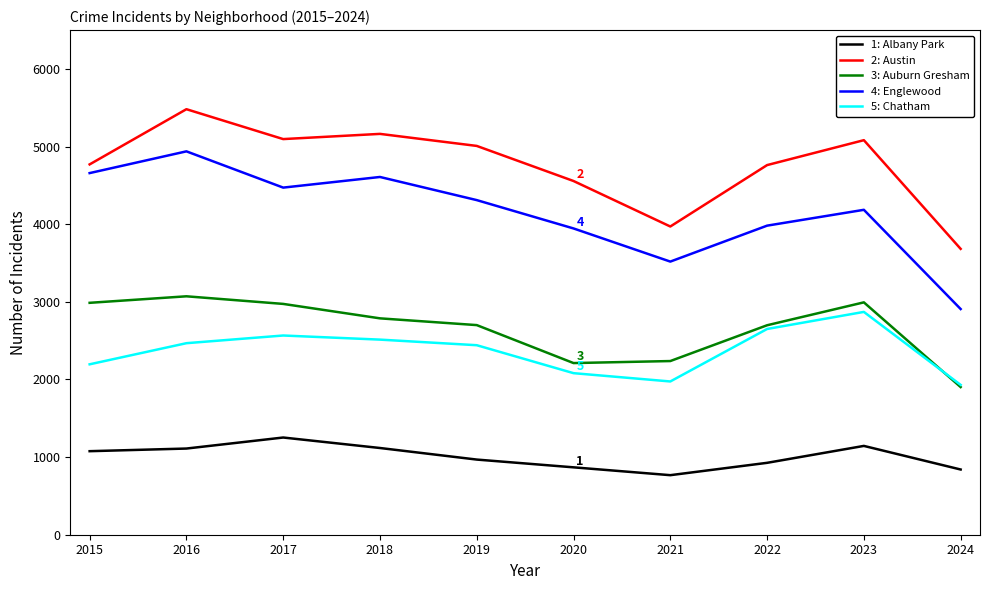

At which category is the sum across all series the highest?

2016